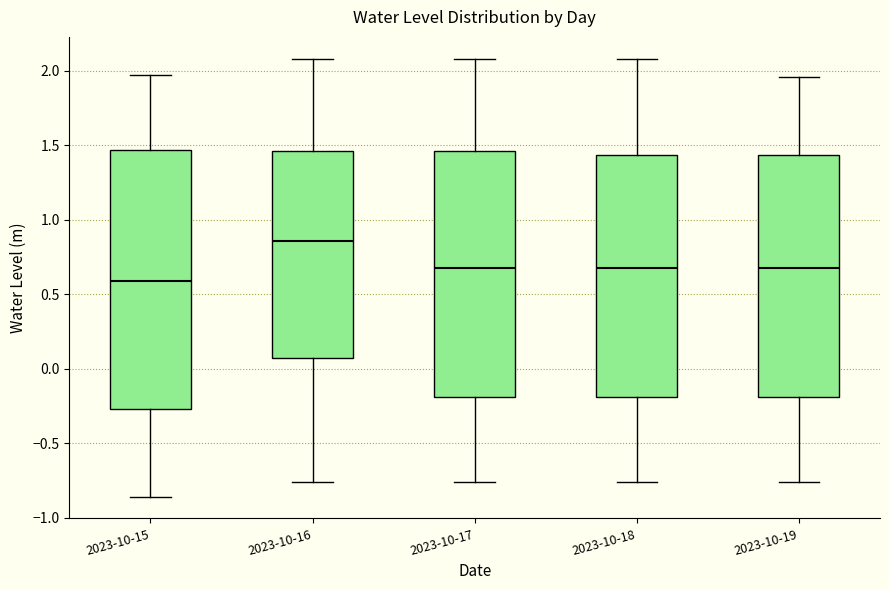

Where does the upper whisker of the box for 2023-10-18 end on the y-axis? The values are not printed on the chart, so give them approximately, as read against the axis.

2.10